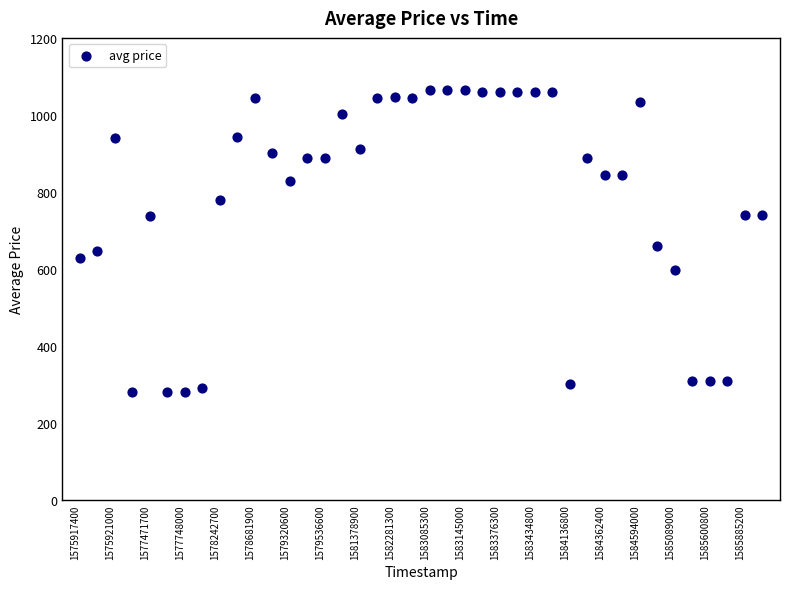

What is the range of Y values (max minus min)?

785